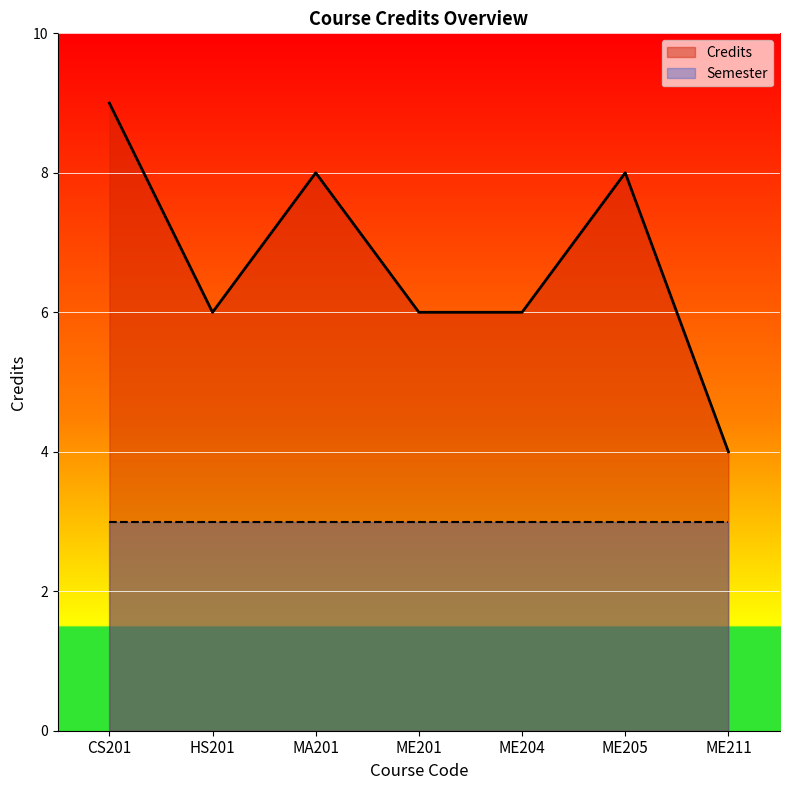

List the labels in order of value, largest first.

CS201, MA201, ME205, HS201, ME201, ME204, ME211